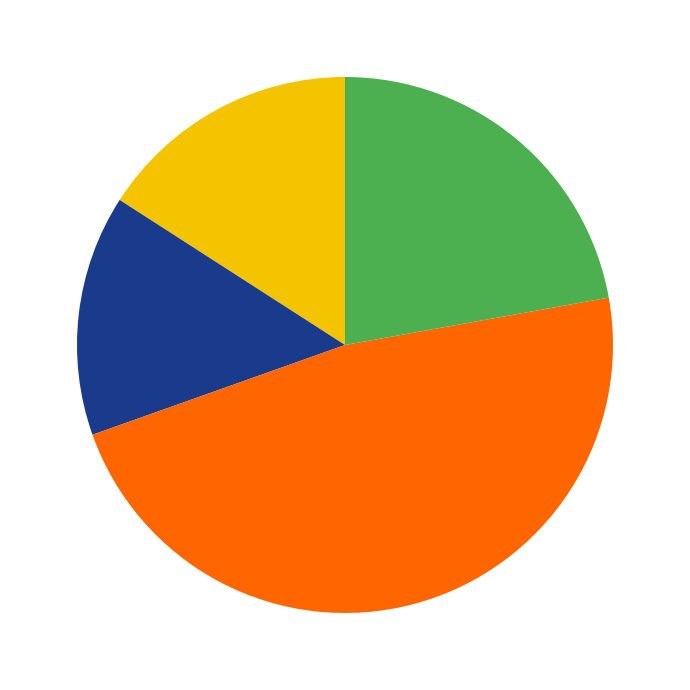

Is there any slice that represents more than half of the pie?

No